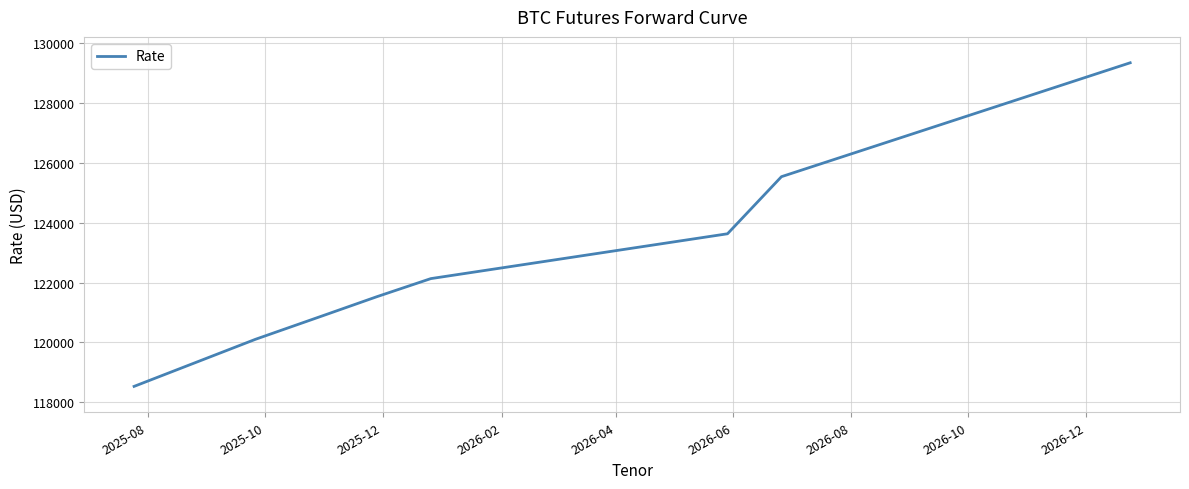

What is the minimum value shown in the chart?

118530